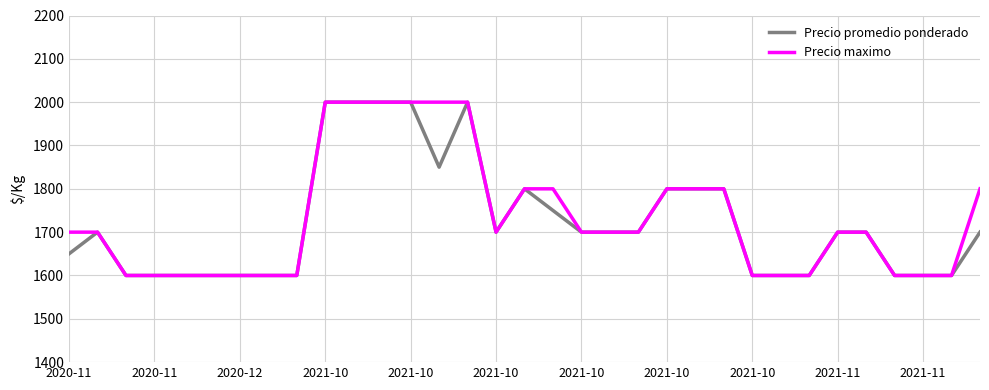

What is the maximum value shown in the chart?

2000